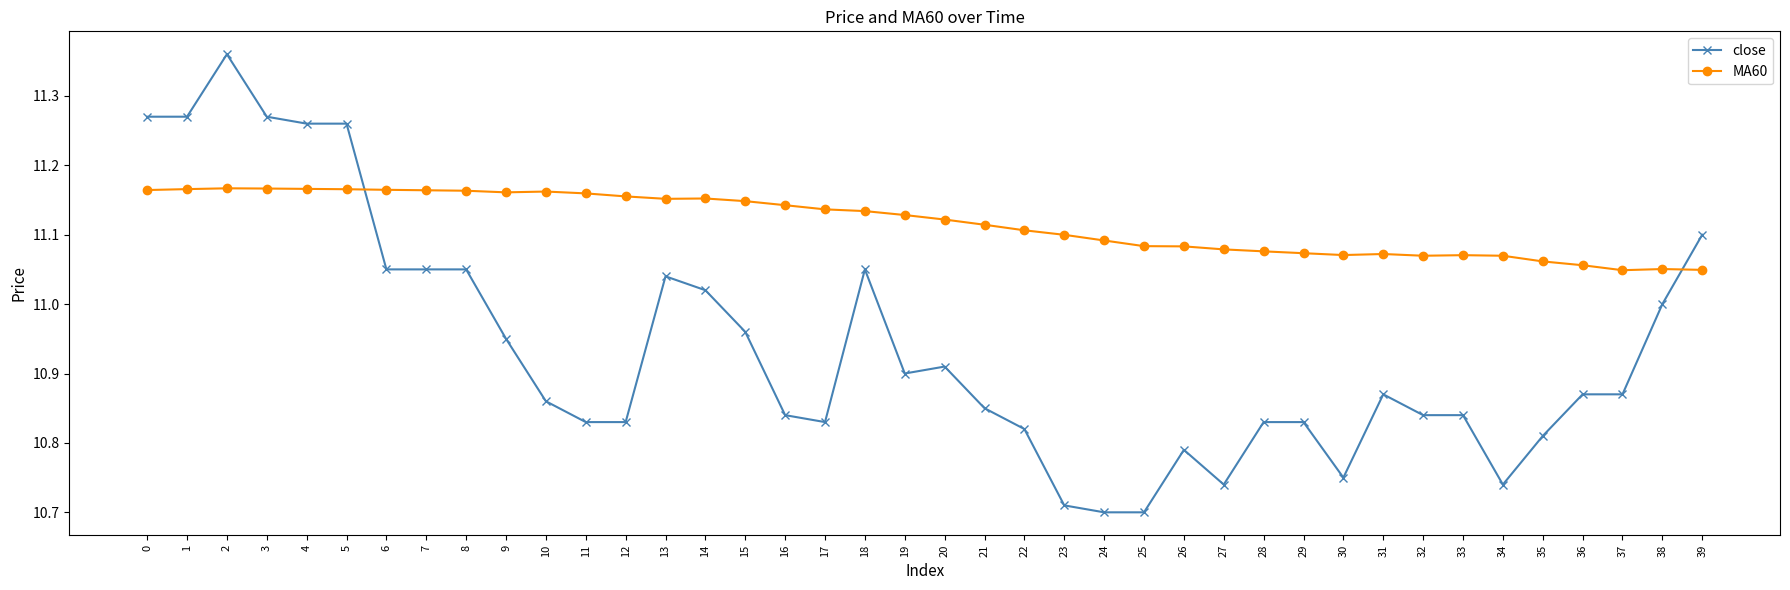

Which series has the largest range (max minus min)?

close